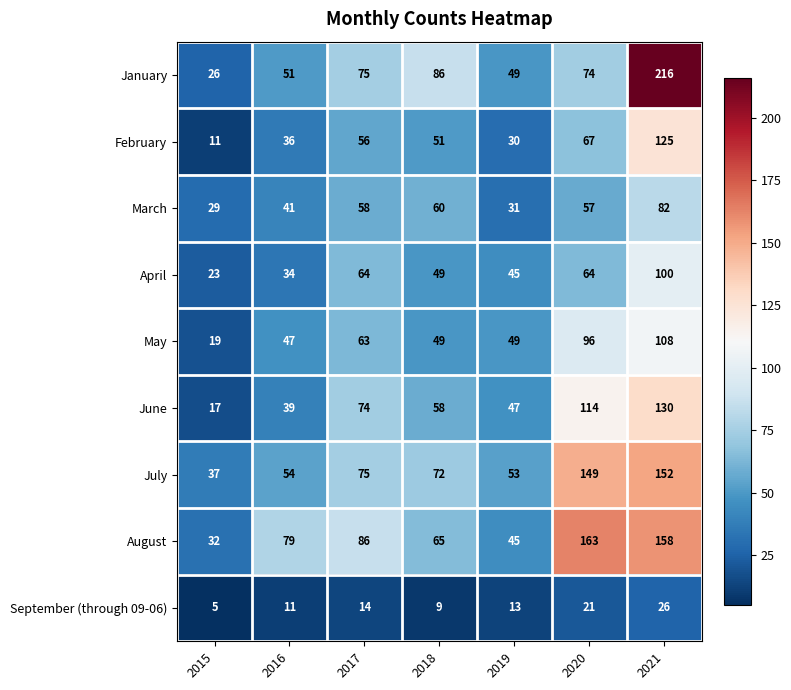

What is the greatest value displayed?

216